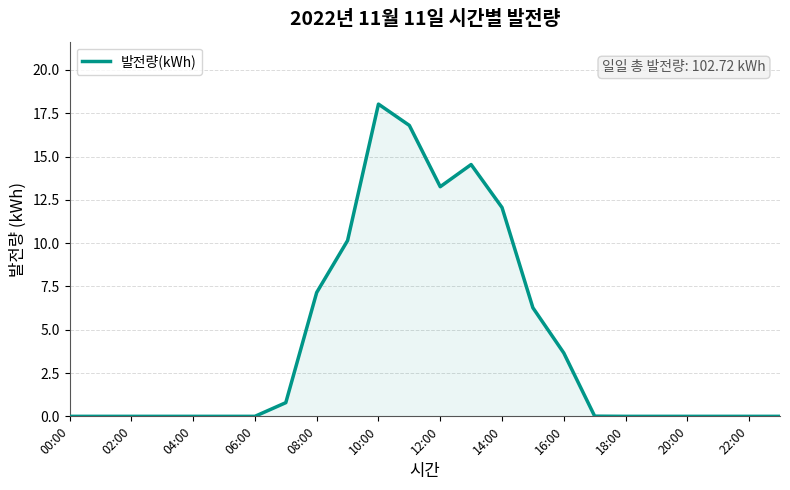

What is the difference between the second highest and second lowest values?

16.8